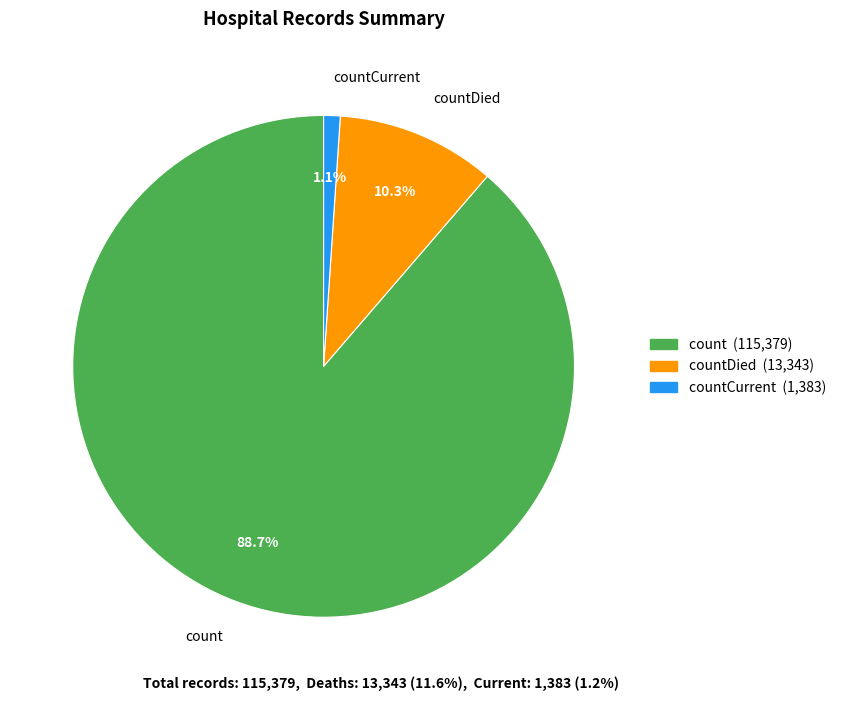

Which category has the biggest portion of the pie?

count